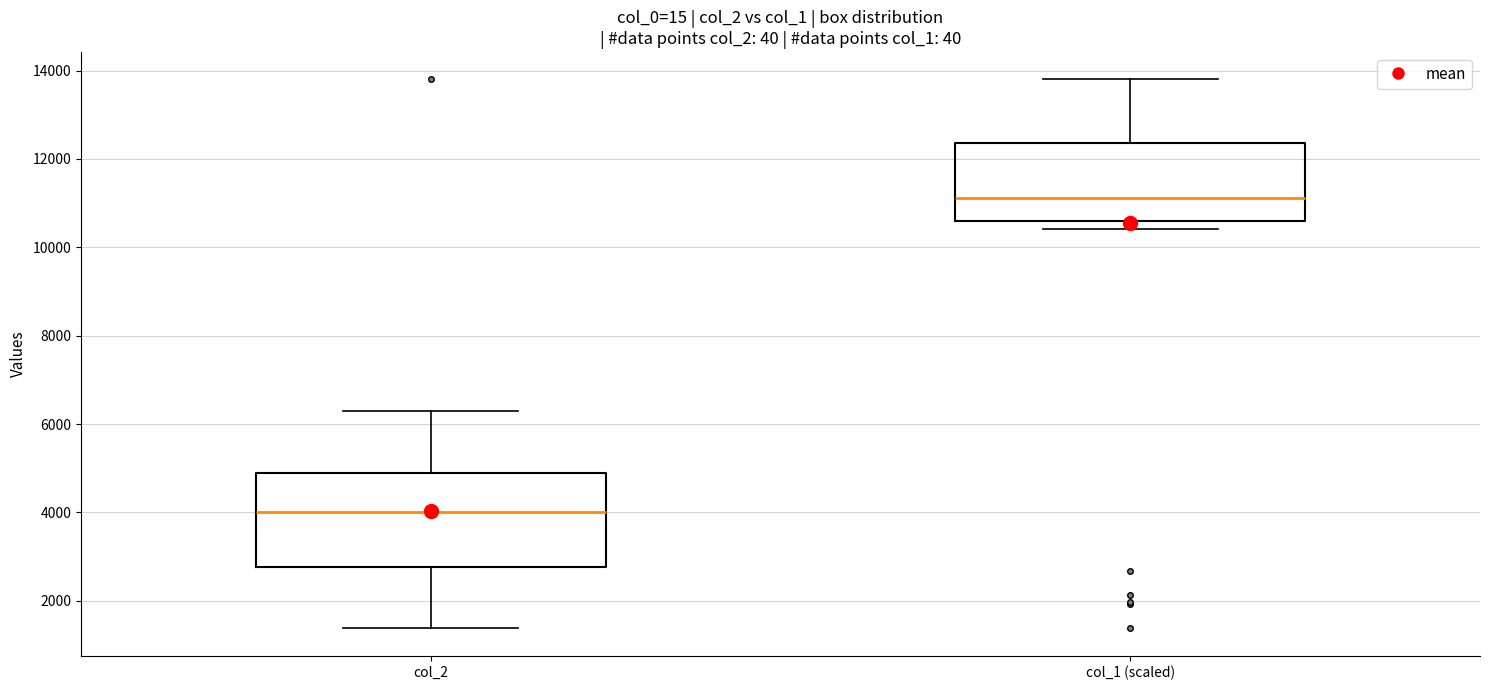

Where is the lower edge of the box for col_1 (scaled) on the y-axis? The values are not printed on the chart, so give them approximately, as read against the axis.

10600